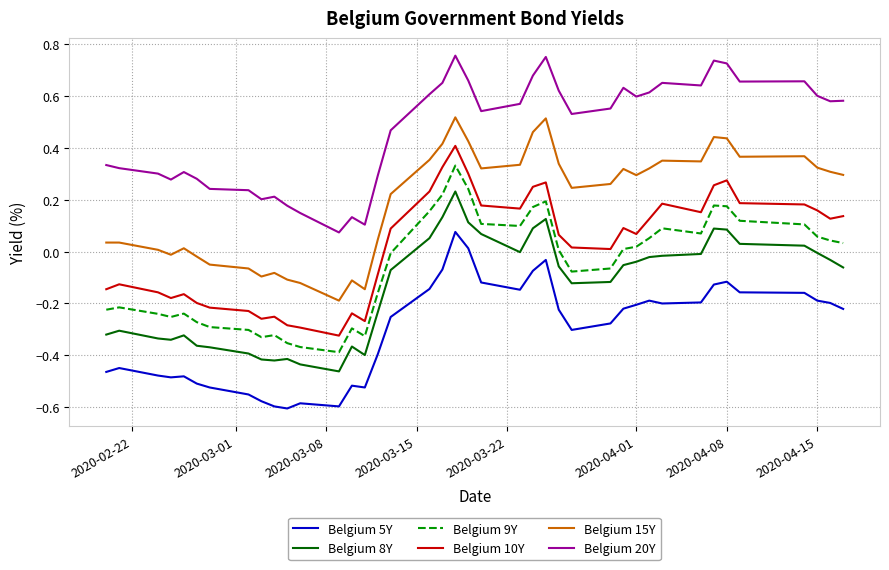

True or false: Belgium 10Y and Belgium 15Y intersect in this chart.

False